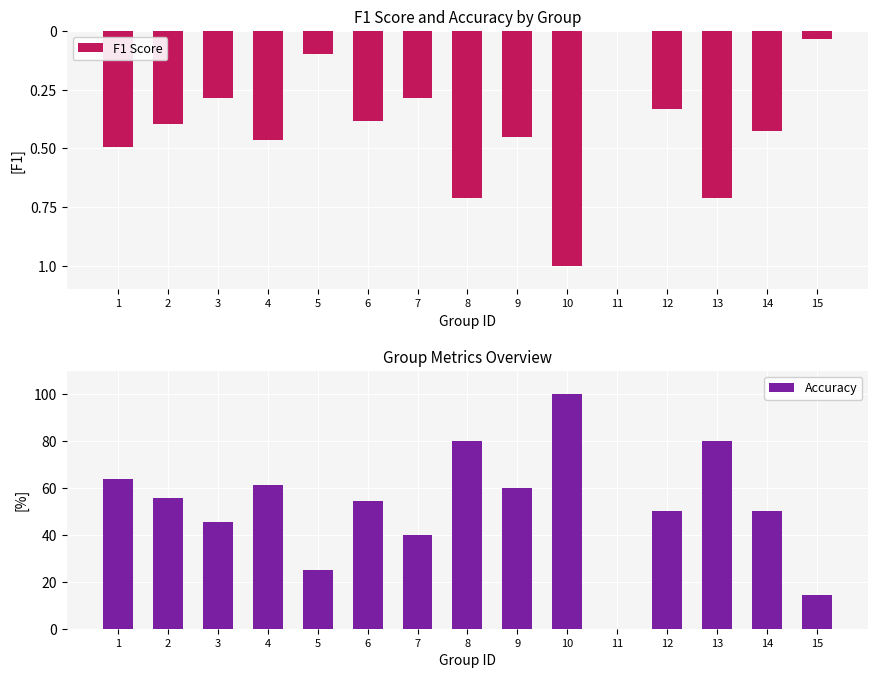

Reading left to right, transcribe all the data shown in this chart.

F1 Score: 1=-0.5	2=-0.4	3=-0.3	4=-0.5	5=-0.1	6=-0.4	7=-0.3	8=-0.7	9=-0.5	10=-1.0	11=0.0	12=-0.3	13=-0.7	14=-0.4	15=-0.0
Accuracy: 1=63.6	2=55.6	3=45.5	4=61.1	5=25.0	6=54.5	7=40.0	8=80.0	9=60.0	10=100.0	11=0.0	12=50.0	13=80.0	14=50.0	15=14.3